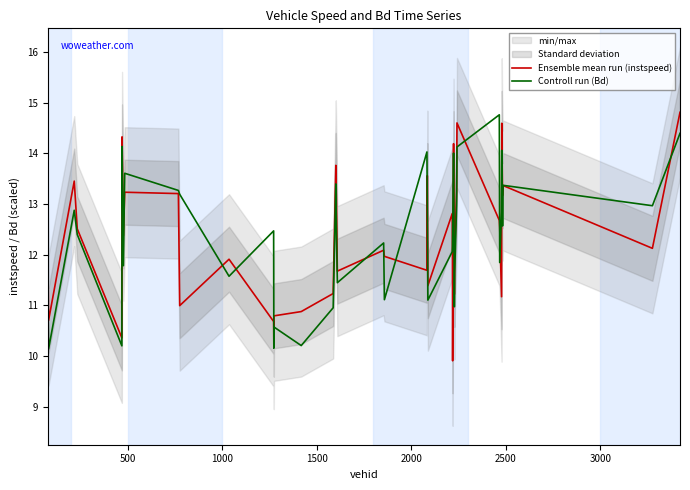

What is the value of the Controll run (Bd) point at the 39th from the left?

13.0